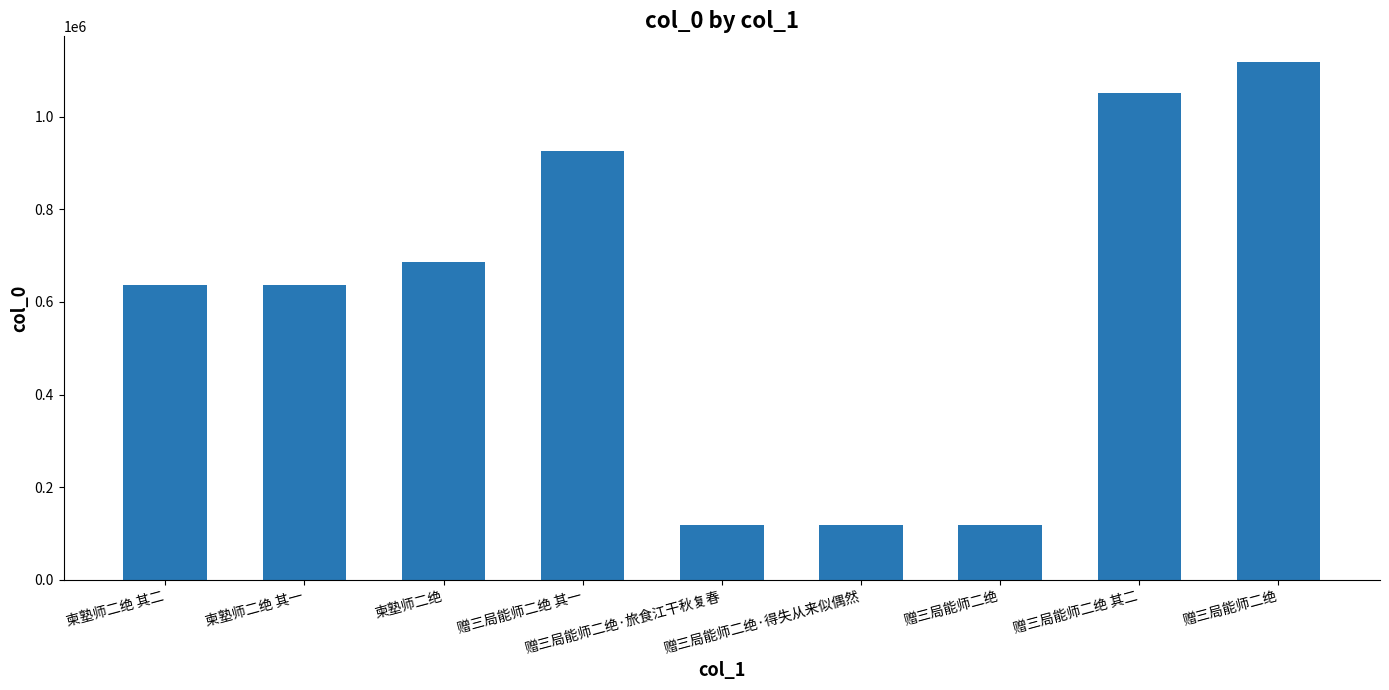

What is the label of the 2nd bar from the right?

赠三局能师二绝 其二